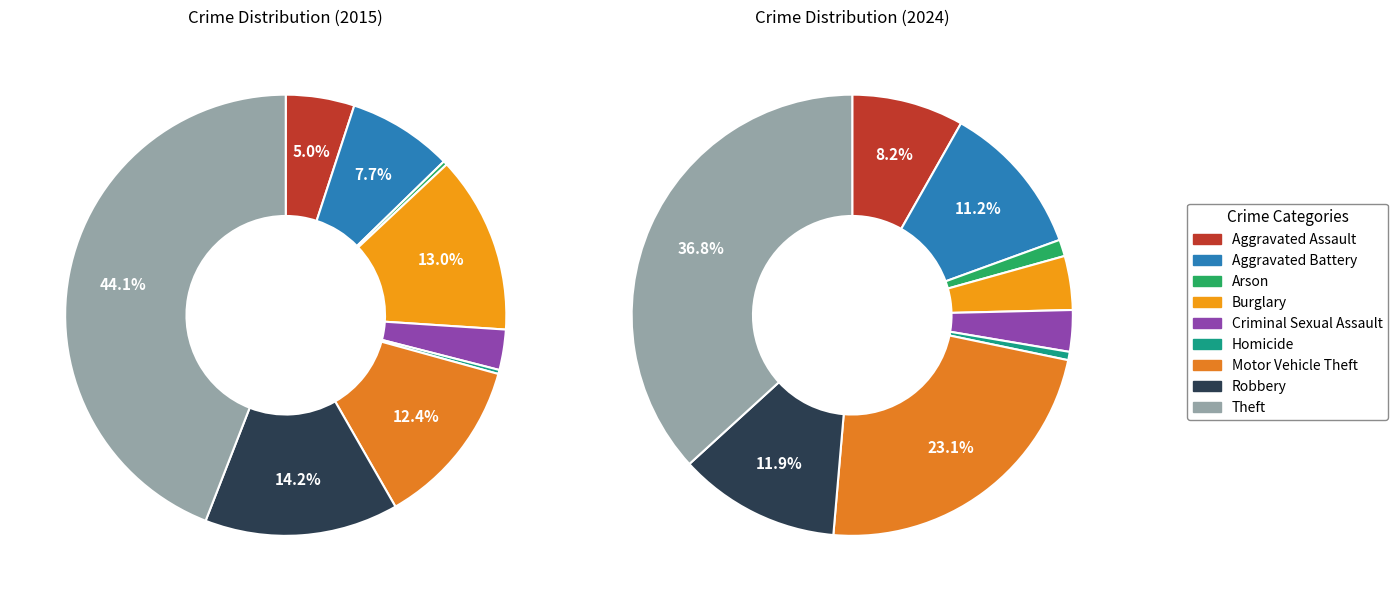

How much of the chart is everything except Arson?

99.7%